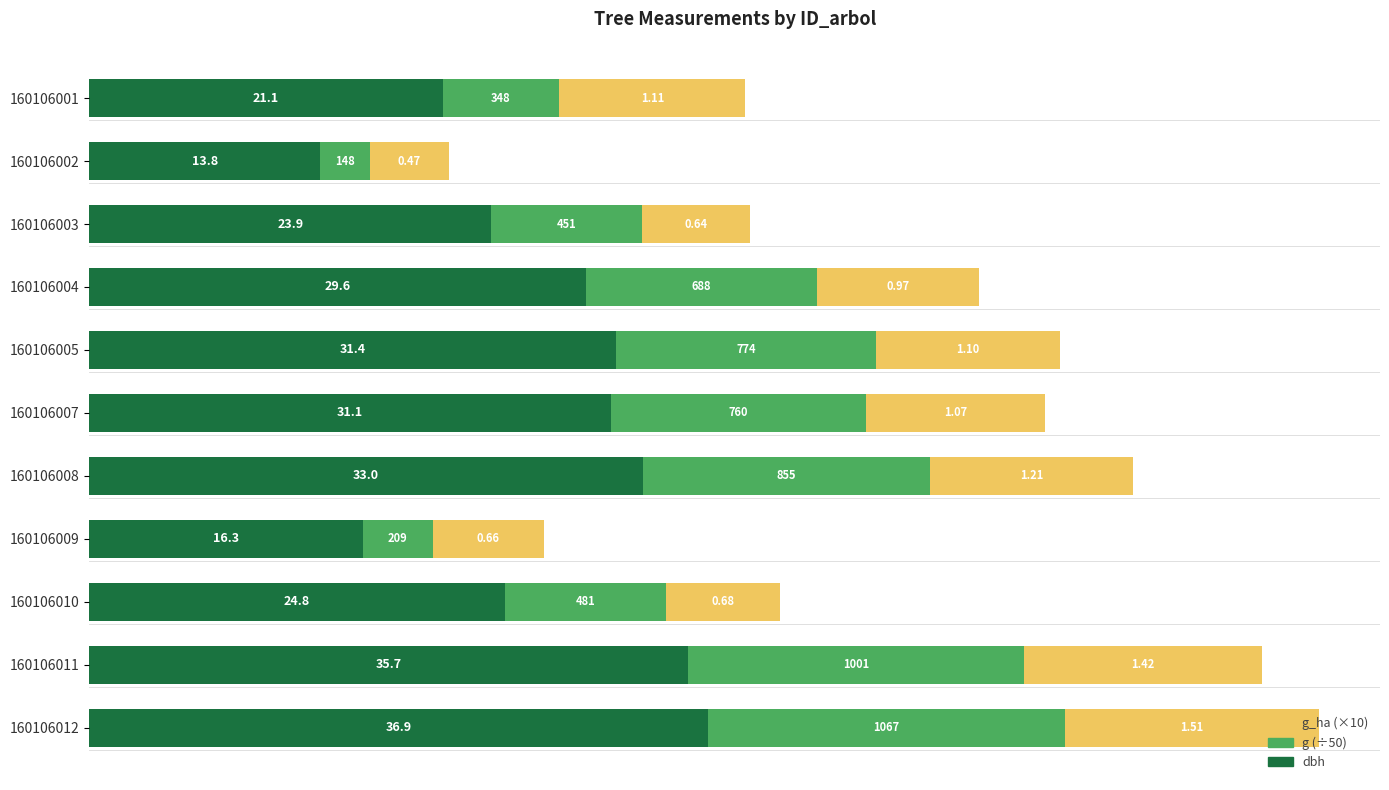

What are all the series names shown in the legend?

g_ha (×10), g (÷50), dbh